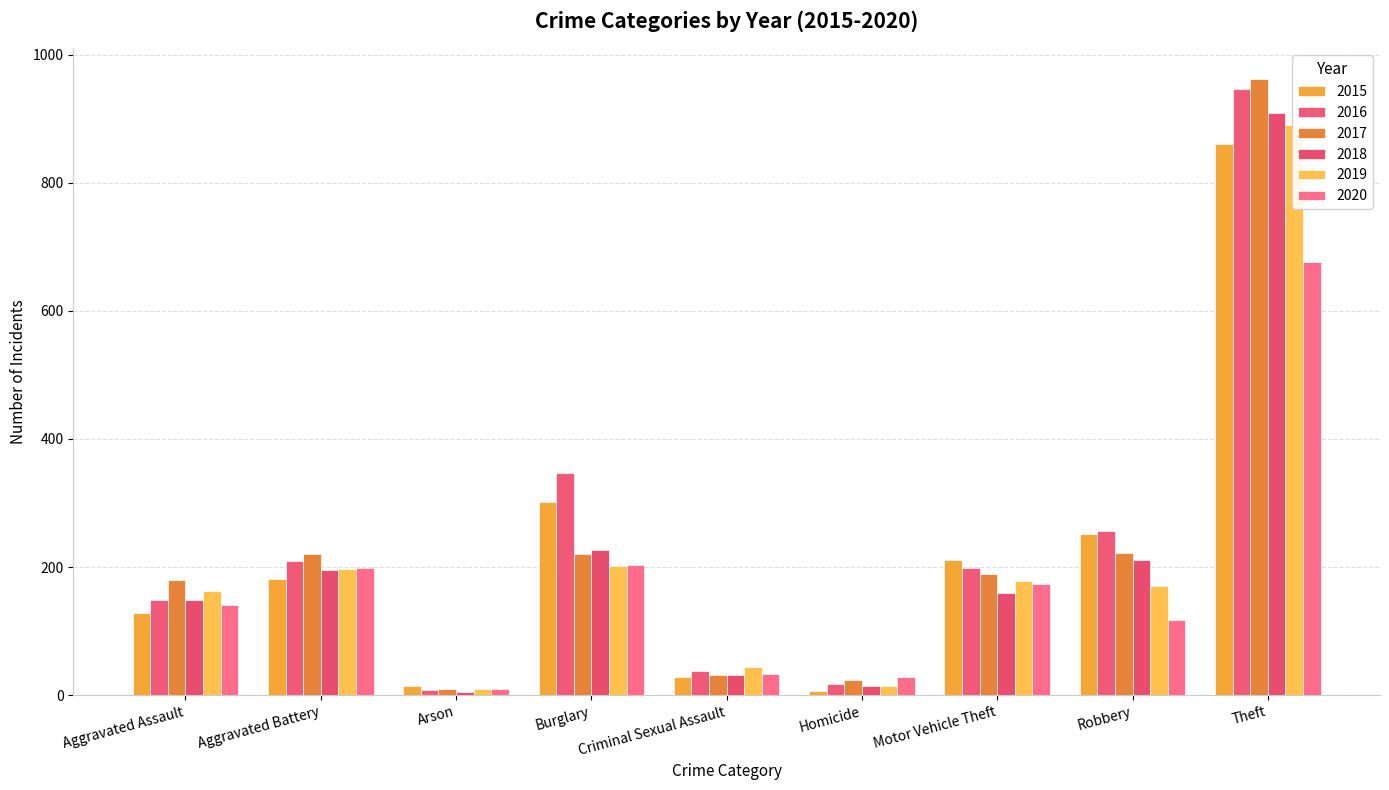

What is the minimum value for 2018?

5